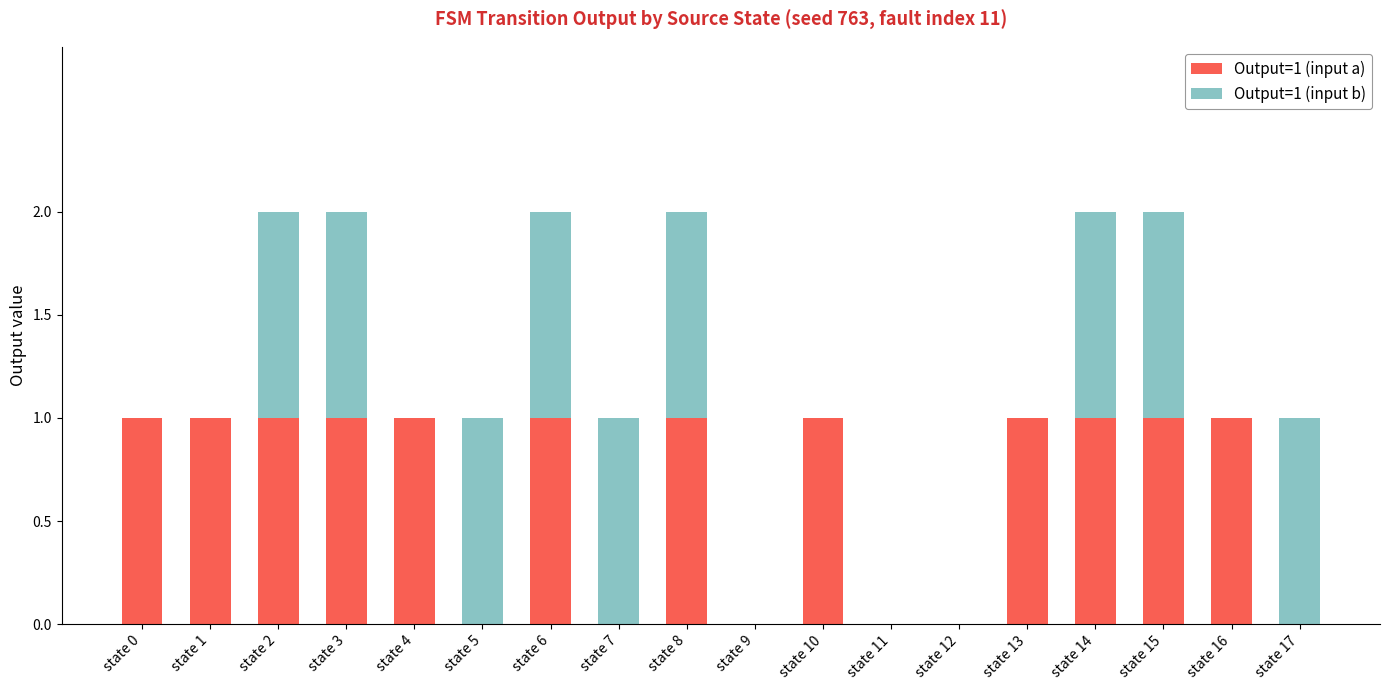

The value of Output=1 (input a) at state 1 is 2. True or false?

False